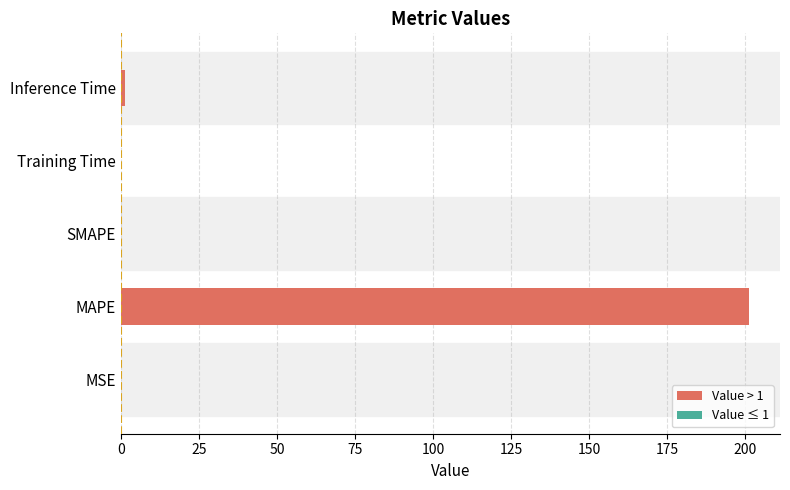

What is the greatest value displayed?

201.0